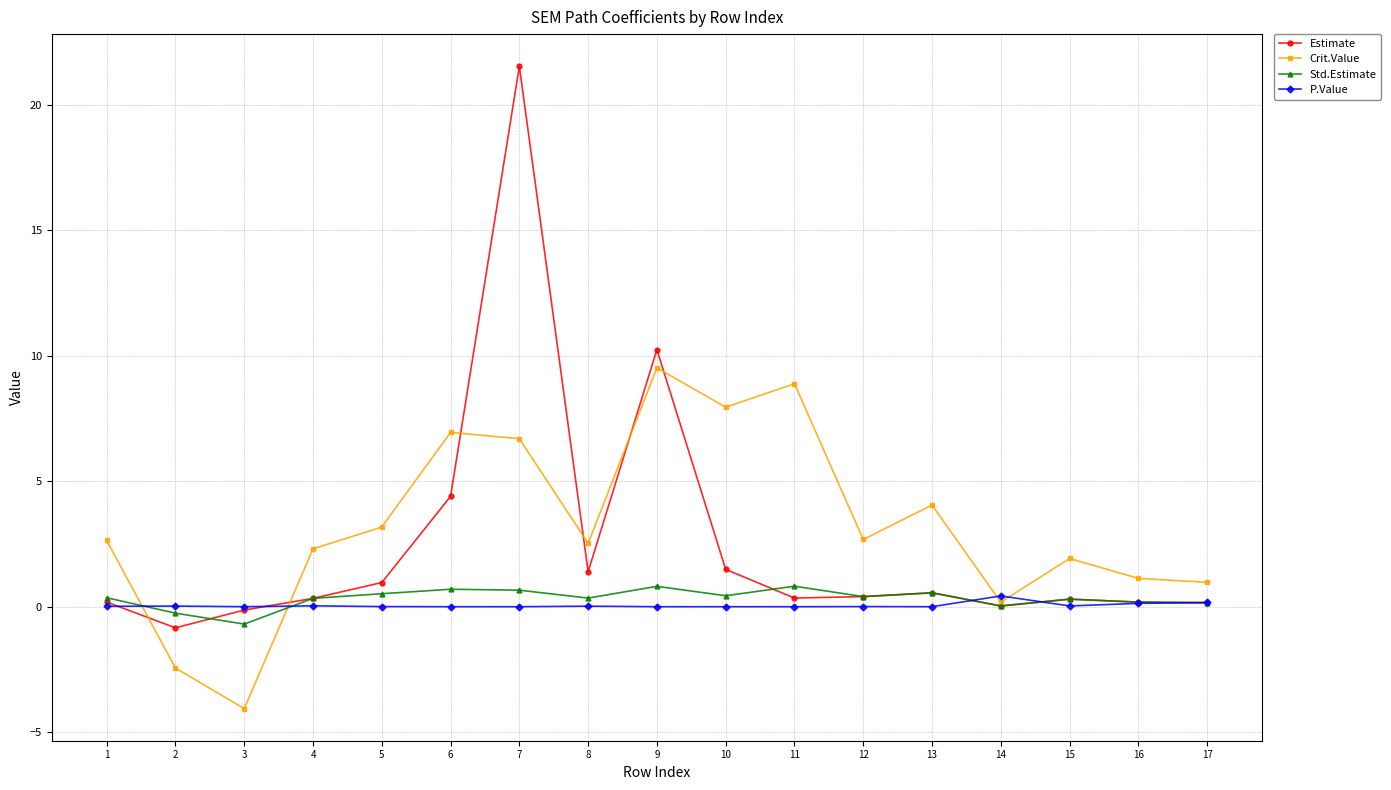

How many interior local peaks does the Estimate series have?

4